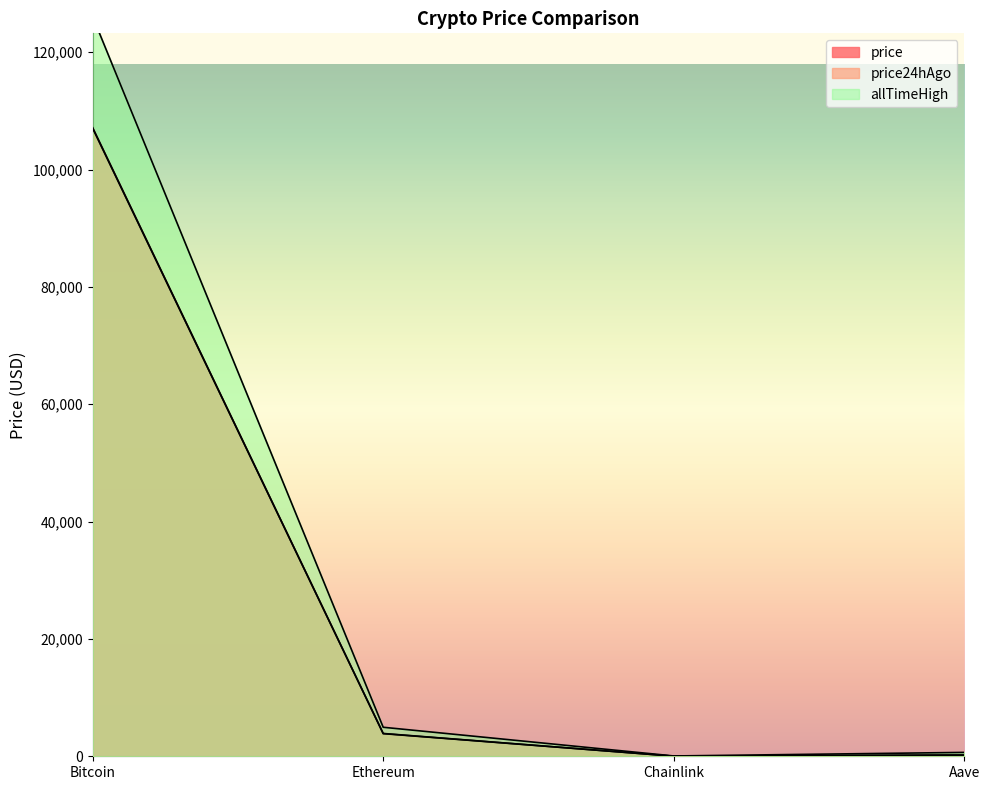

Which series changed the most between Chainlink and Aave?

allTimeHigh